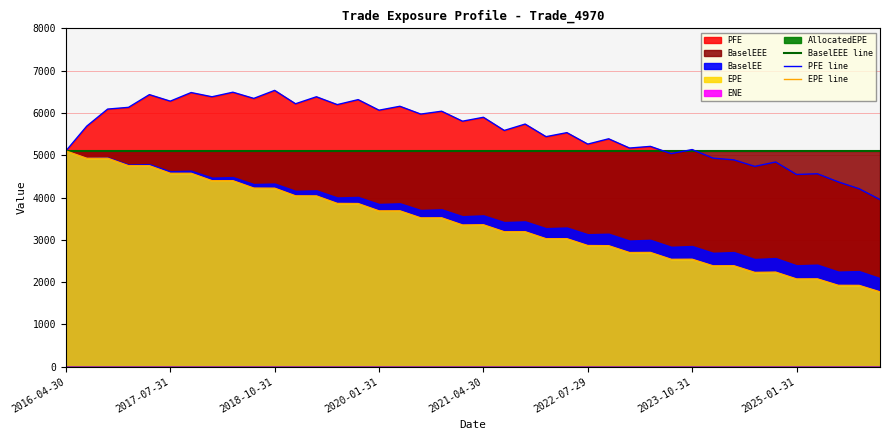

Rank the series by their maximum value, from highest to lowest.

PFE line, BaselEEE line, EPE line